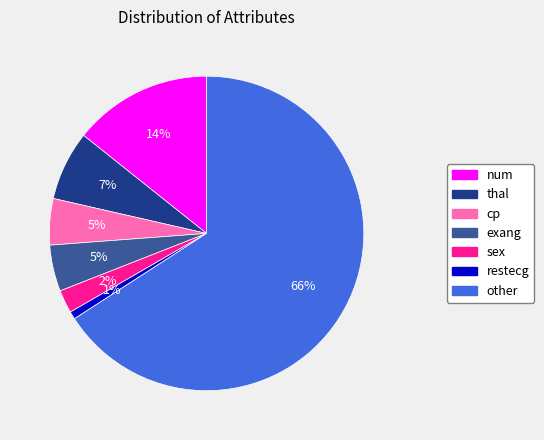

What is the largest slice in the pie chart?

other